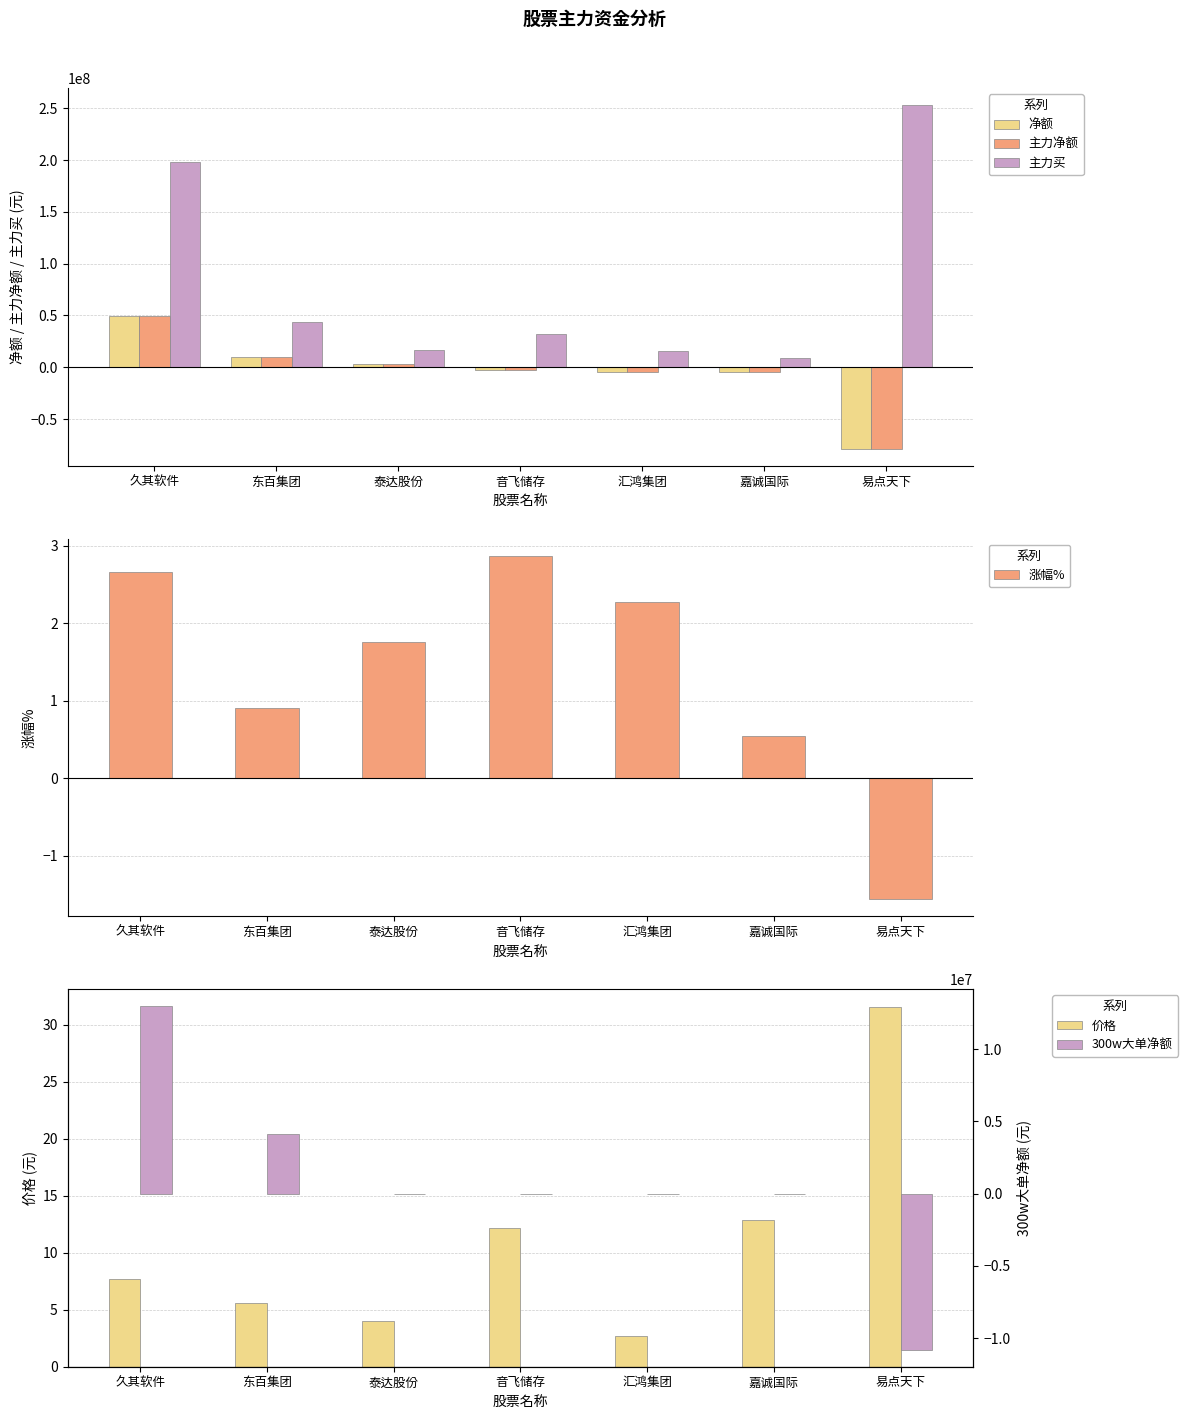

What are all the series names shown in the legend?

净额, 主力净额, 主力买, 涨幅%, 价格, 300w大单净额